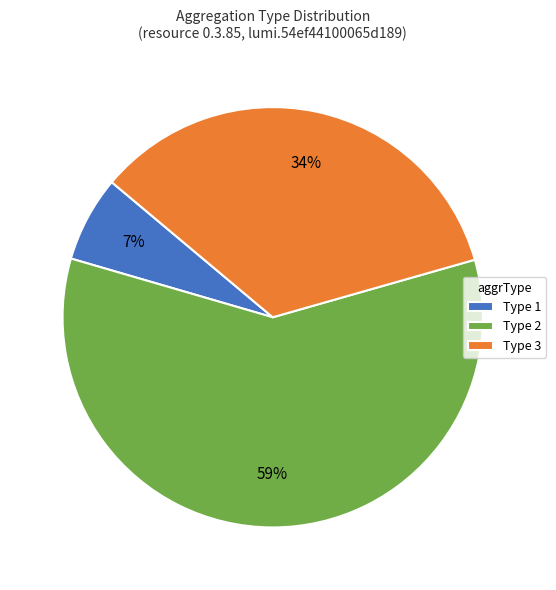

The Type 3 slice represents 34% of the pie. True or false?

True